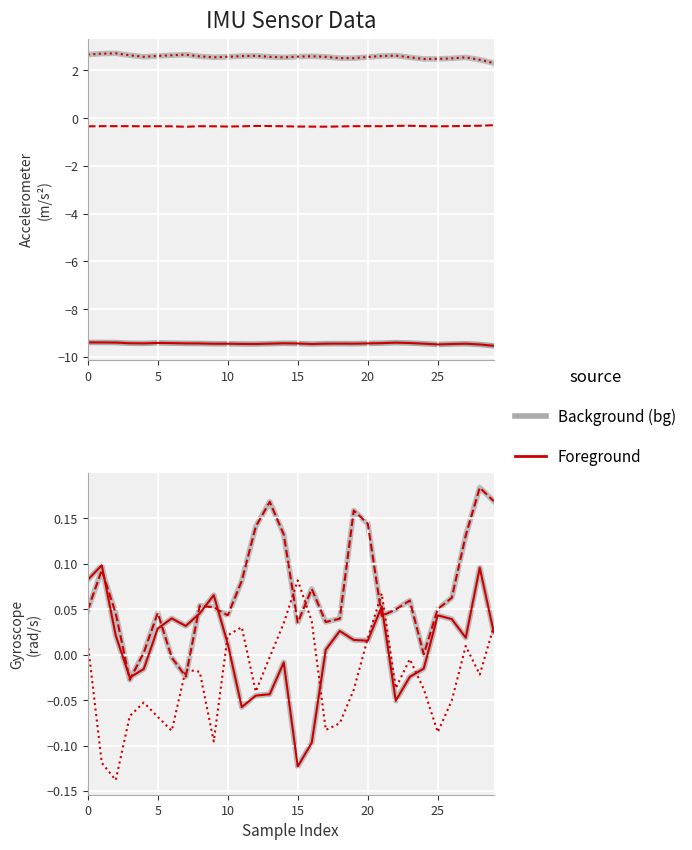

Rank the series at 21 from highest to lowest value.

acc_z, gyr_z, gyr_x, gyr_y, acc_y, acc_x